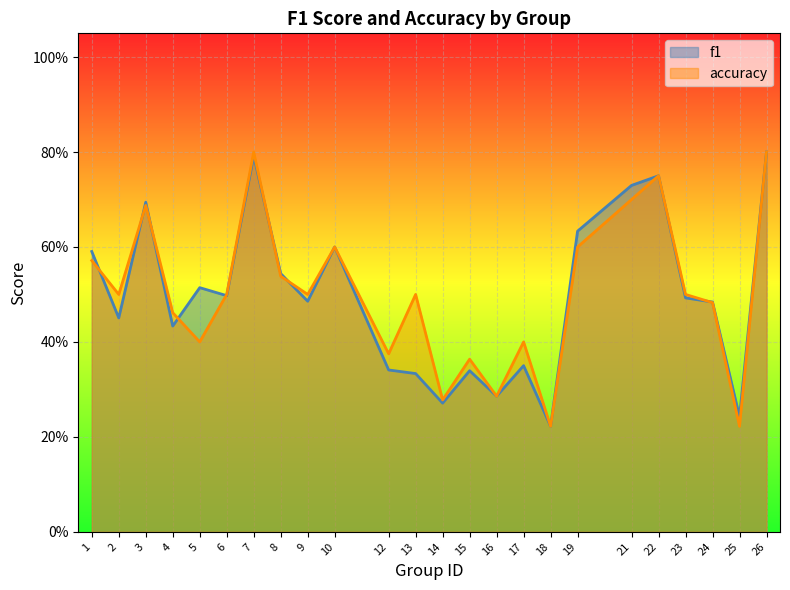

How many accuracy values are between 0 and 1?

24